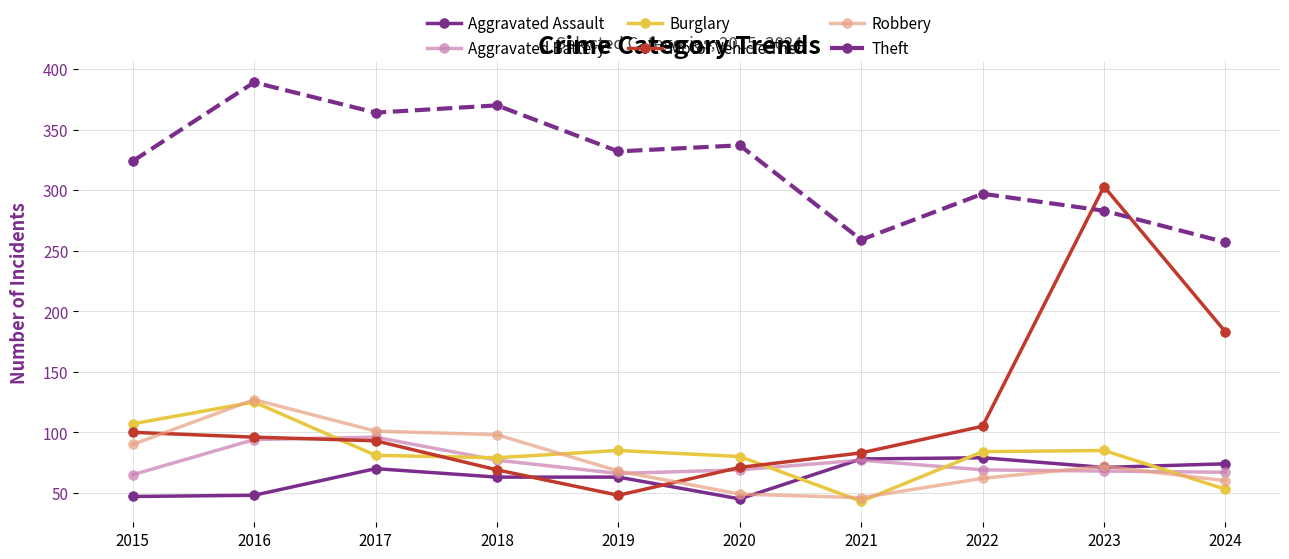

What is the minimum value shown in the chart?

43